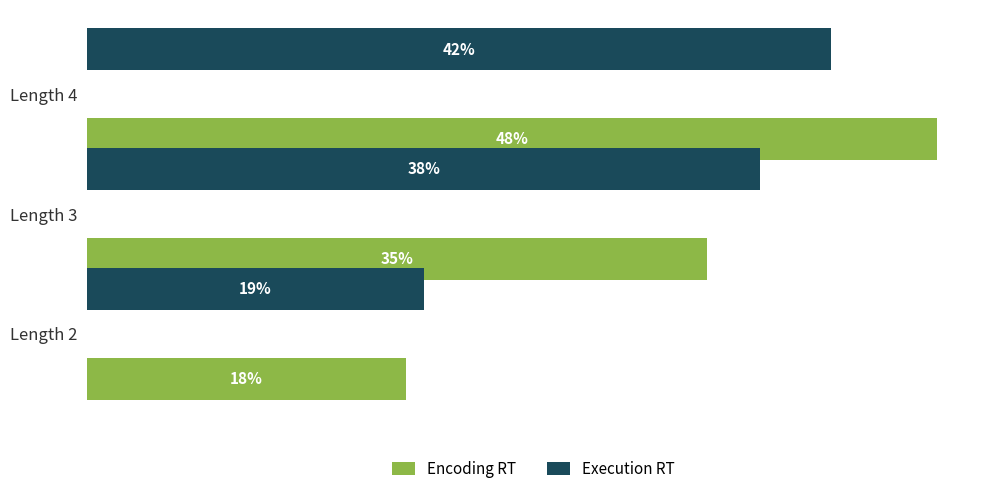

At which label does Execution RT reach its peak?

Length 4